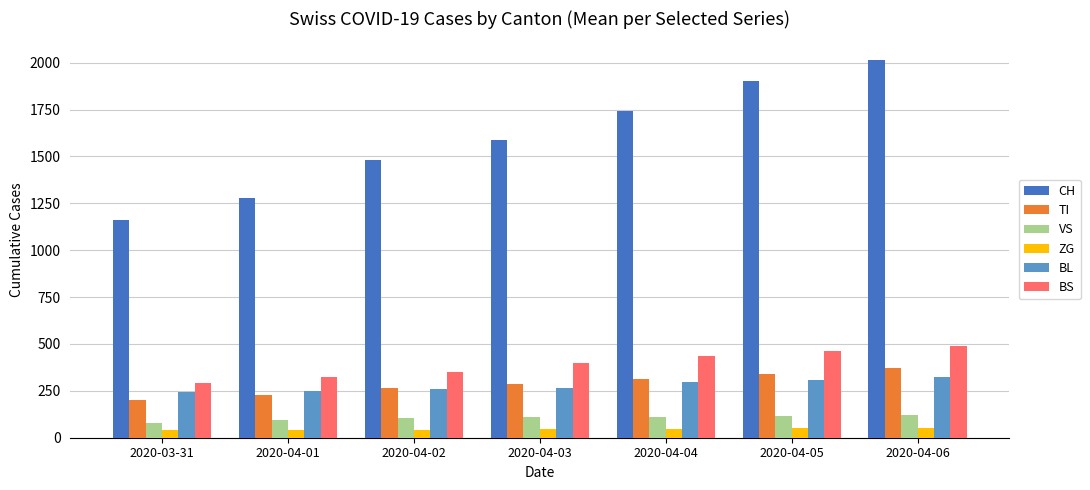

How many data points in BS are less than 397?

3